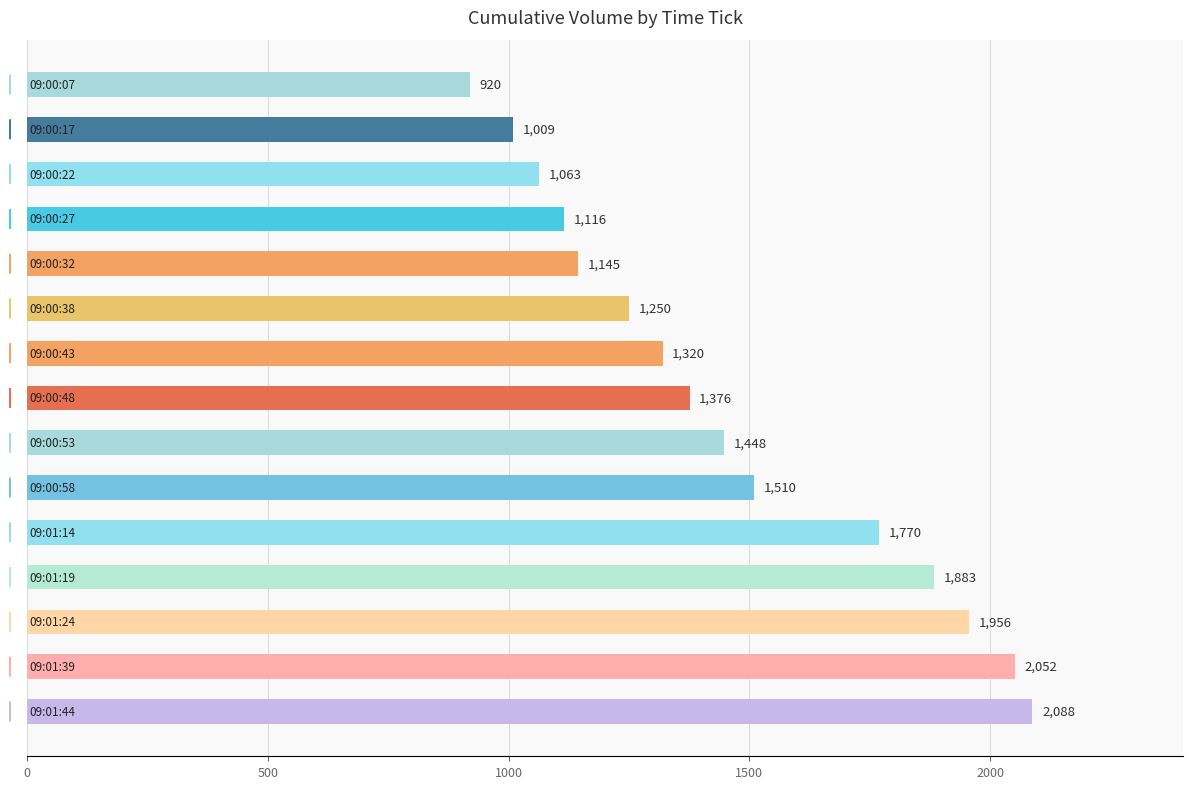

What is the minimum value shown in the chart?

920